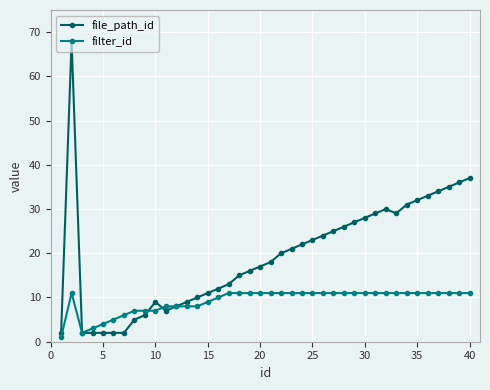

List the series in order of their peak value, highest first.

file_path_id, filter_id